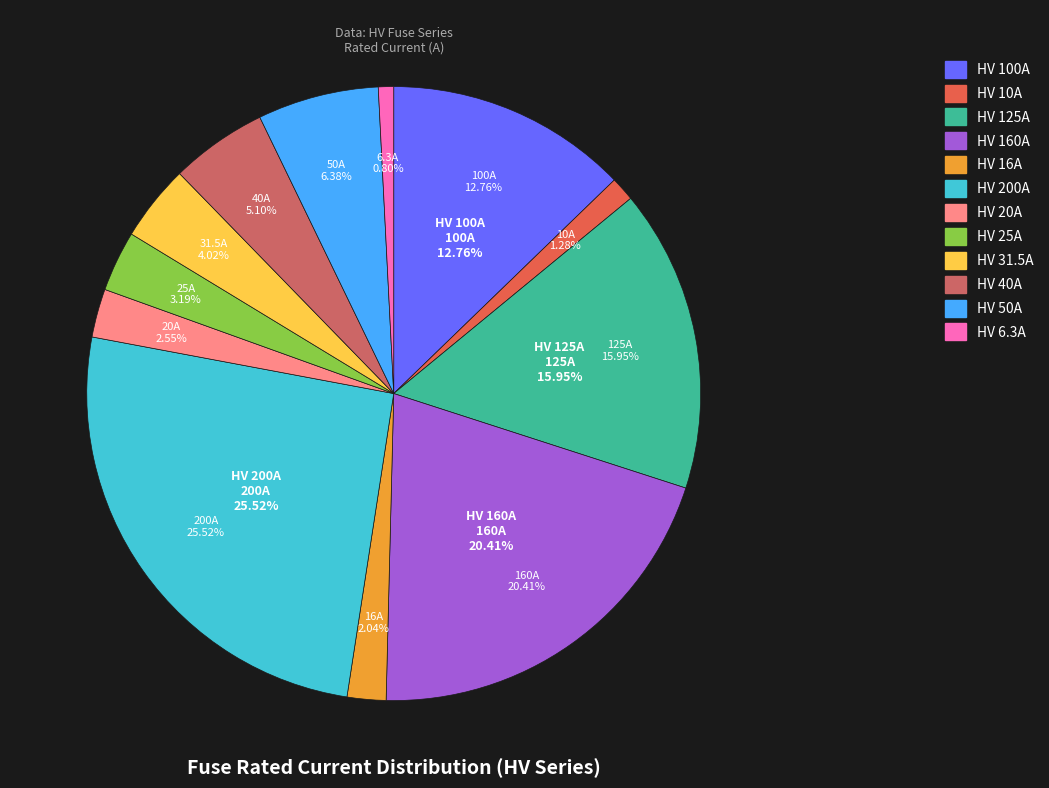

To the nearest percent, what is the difference between the HV 25A and HV 6.3A slice percentages?

2%